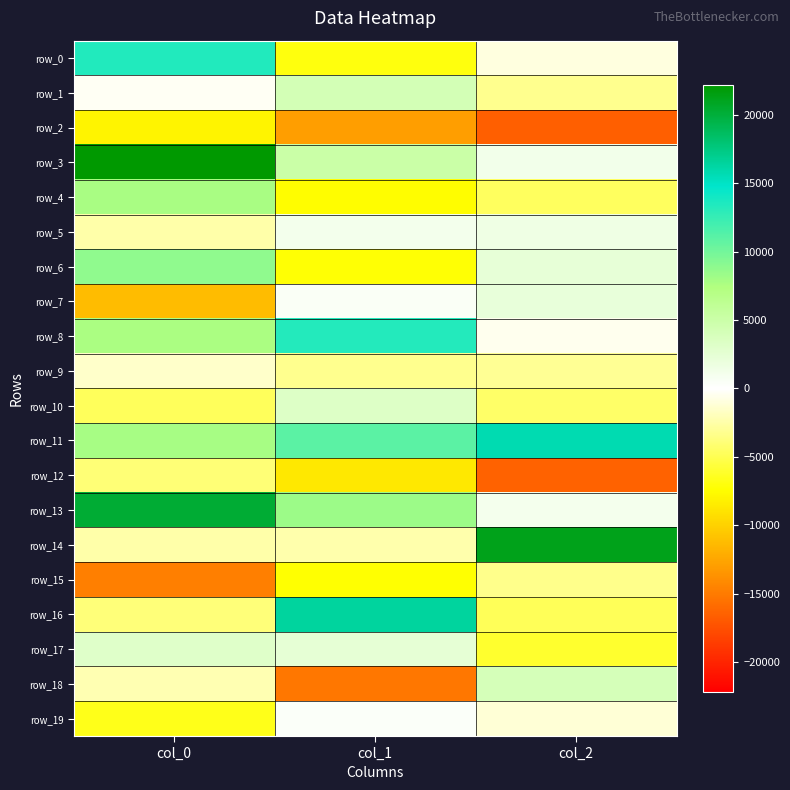

Which series has the largest range (max minus min)?

row_14